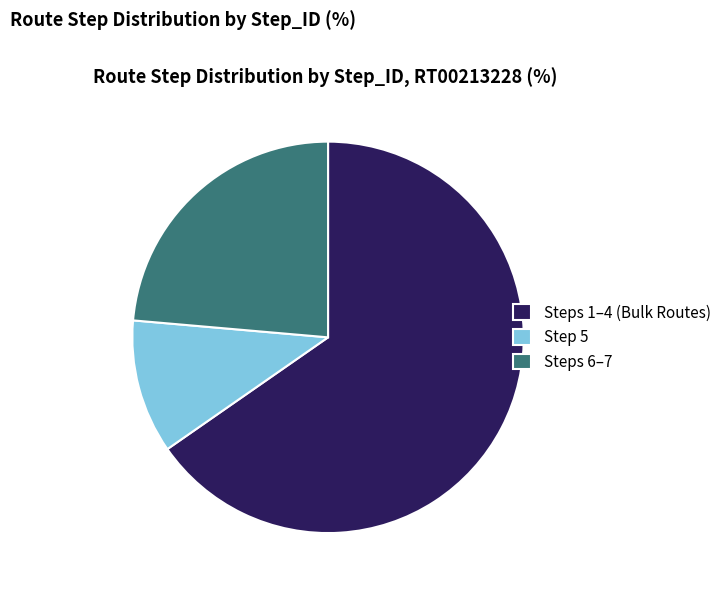

The Steps 1–4 (Bulk Routes) slice represents 65% of the pie. True or false?

True